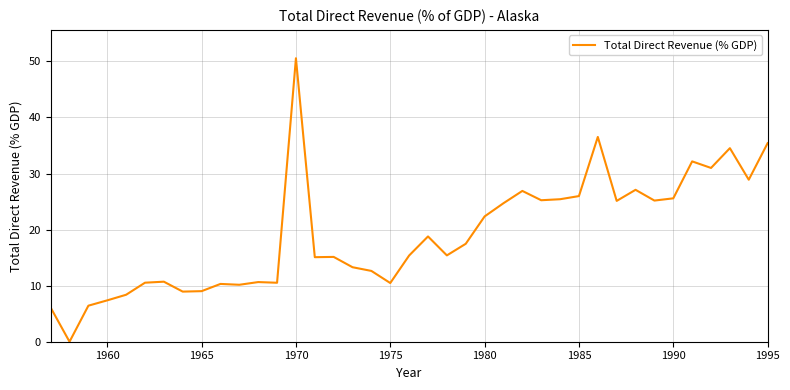

What is the difference between the maximum and minimum values?

50.6